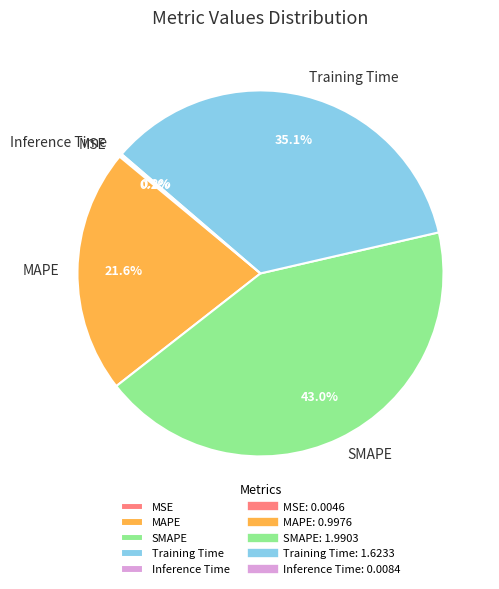

Between SMAPE and MAPE, which is larger?

SMAPE